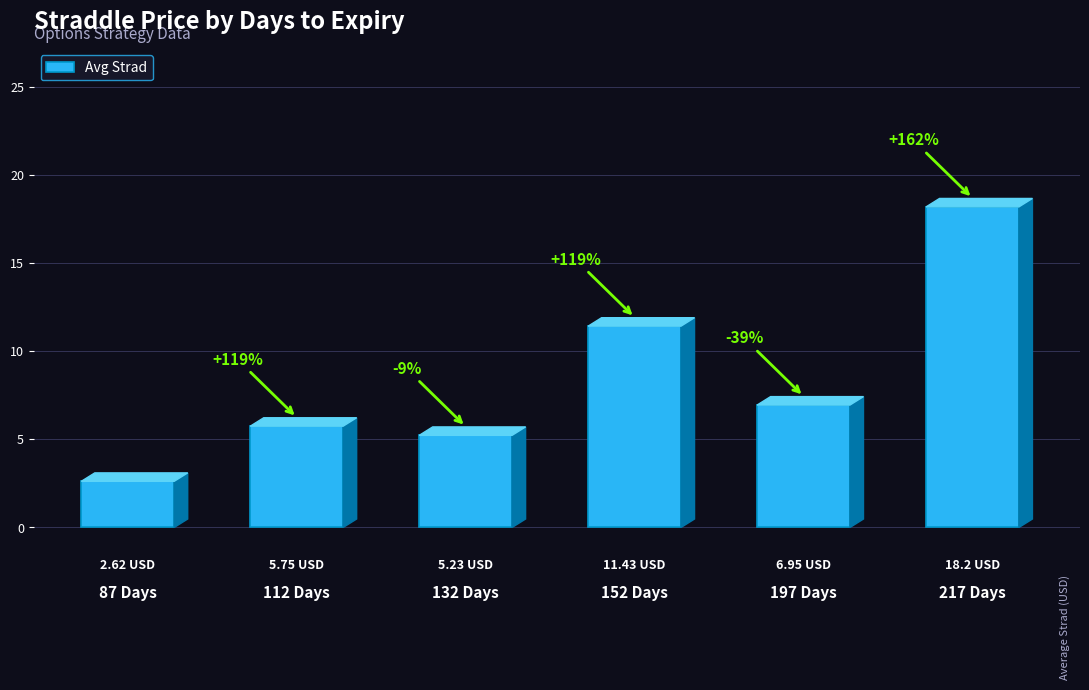

What is the sum of the values at 197 Days and 152 Days?

18.4